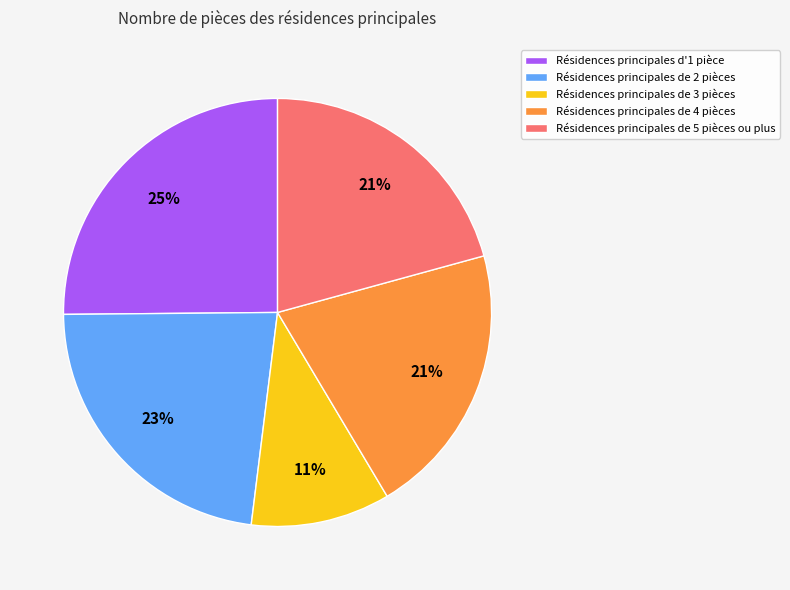

Count the number of slices in the pie.

5